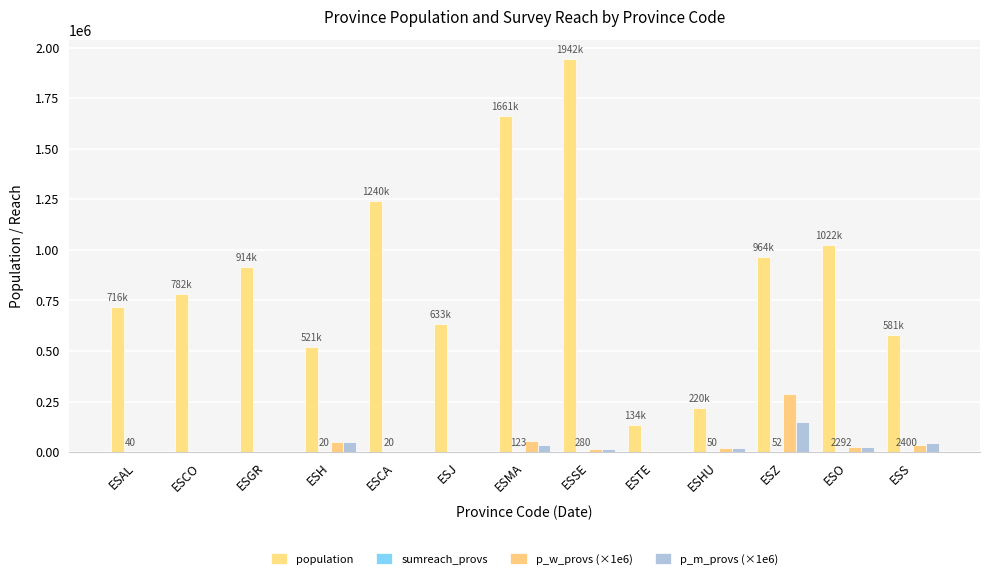

Count the number of categories in the chart.

13